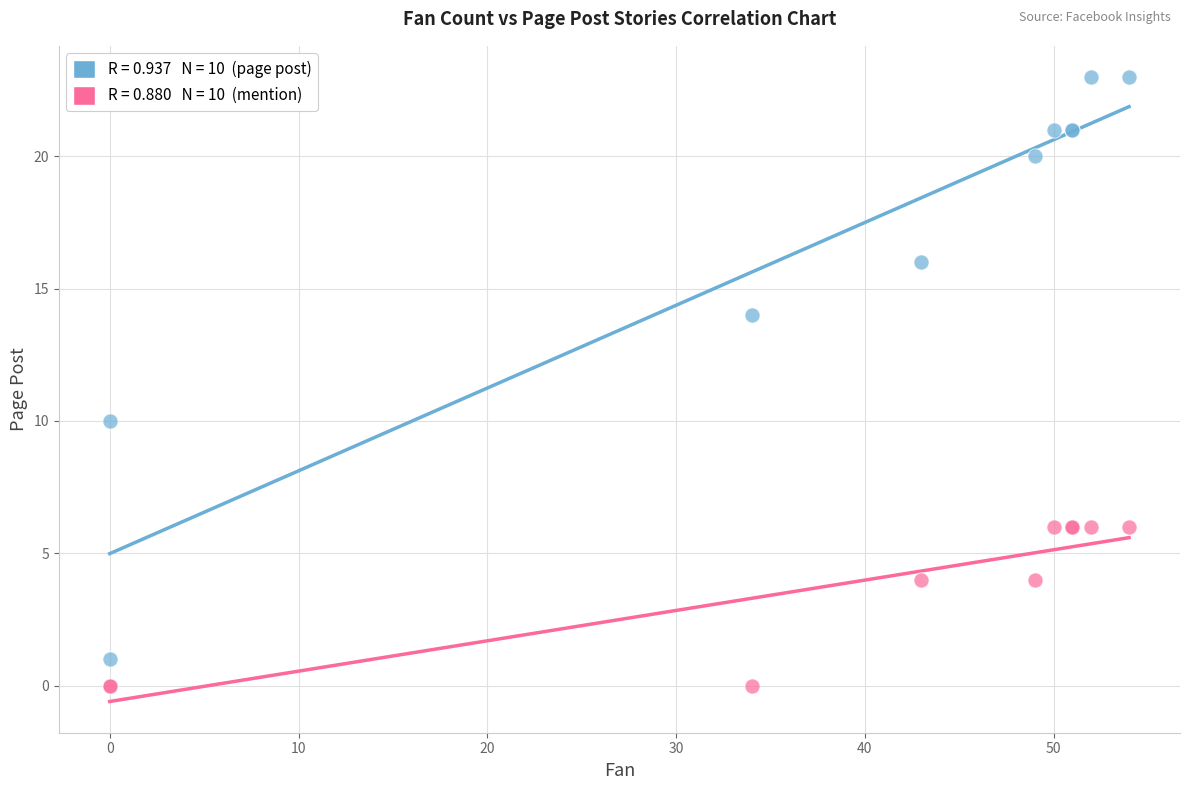

Across all series, what Y value is closest to 11?

10